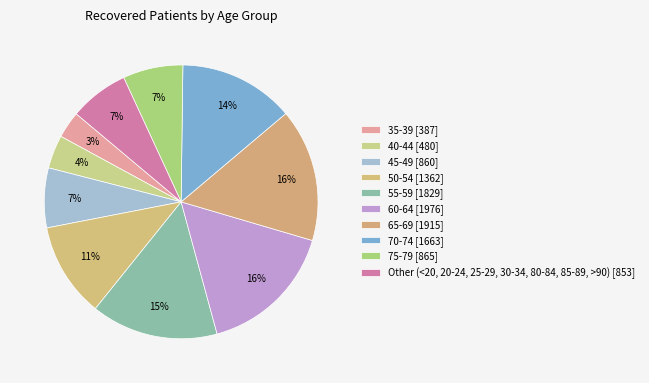

How many segments does this pie chart have?

10